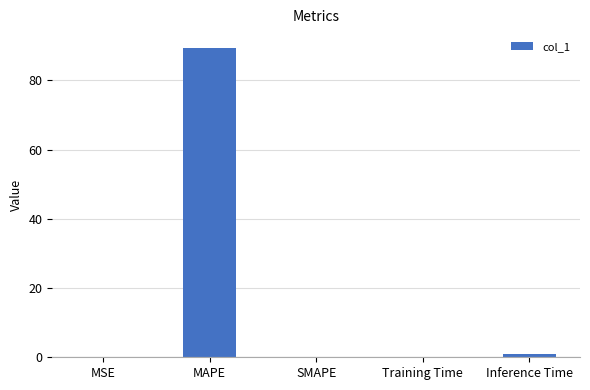

What is the sum of all values?

90.6